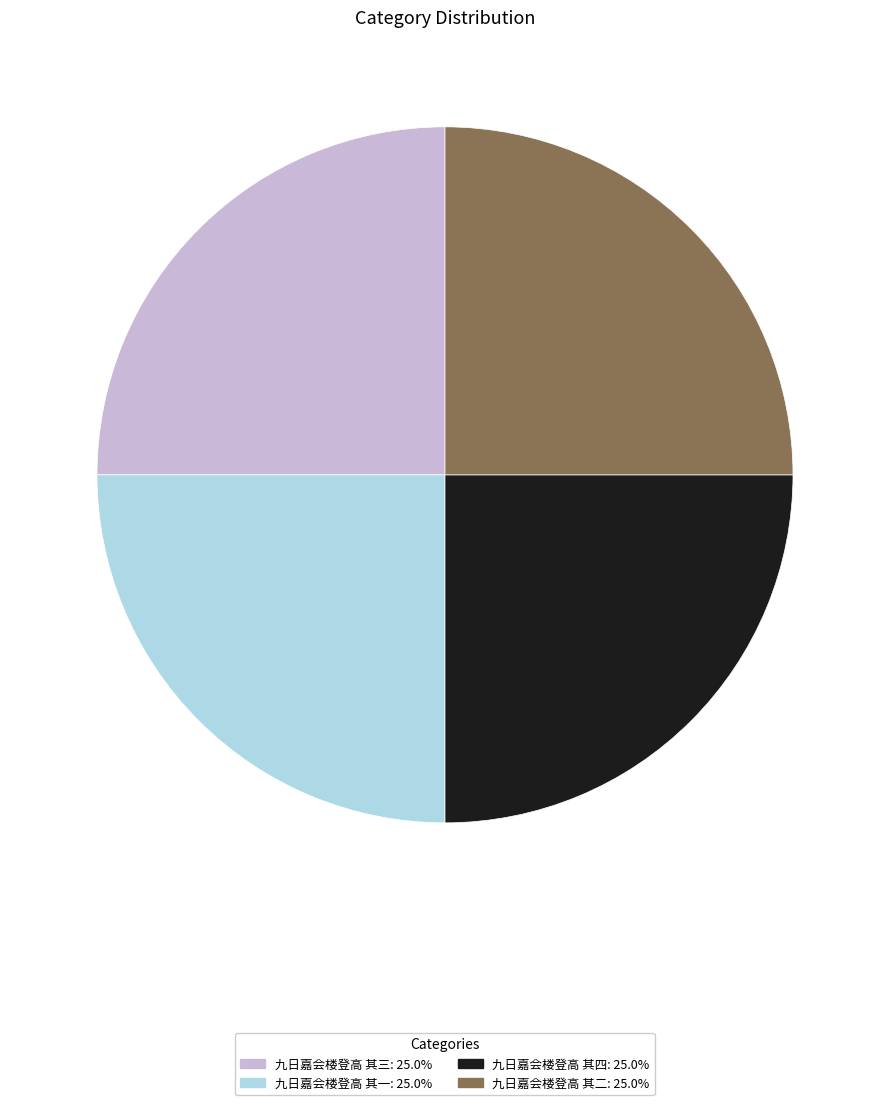

Is there any slice that represents more than half of the pie?

No